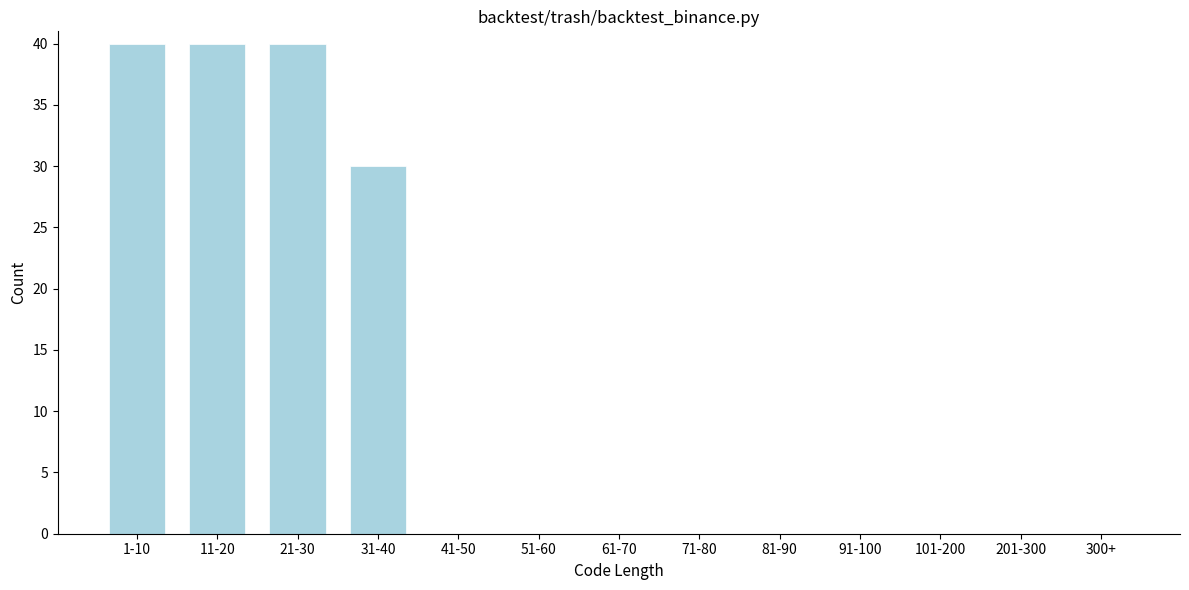

Reading left to right, list all the values displayed in this chart.

1-10=40	11-20=40	21-30=40	31-40=30	41-50=0	51-60=0	61-70=0	71-80=0	81-90=0	91-100=0	101-200=0	201-300=0	300+=0